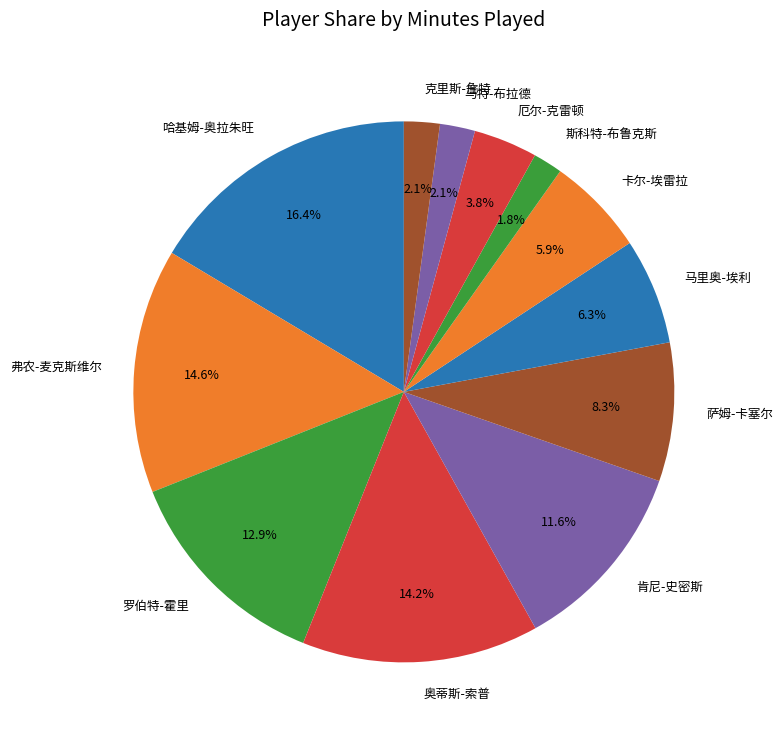

To the nearest percent, what is the difference between the largest and smallest slice percentages?

15%